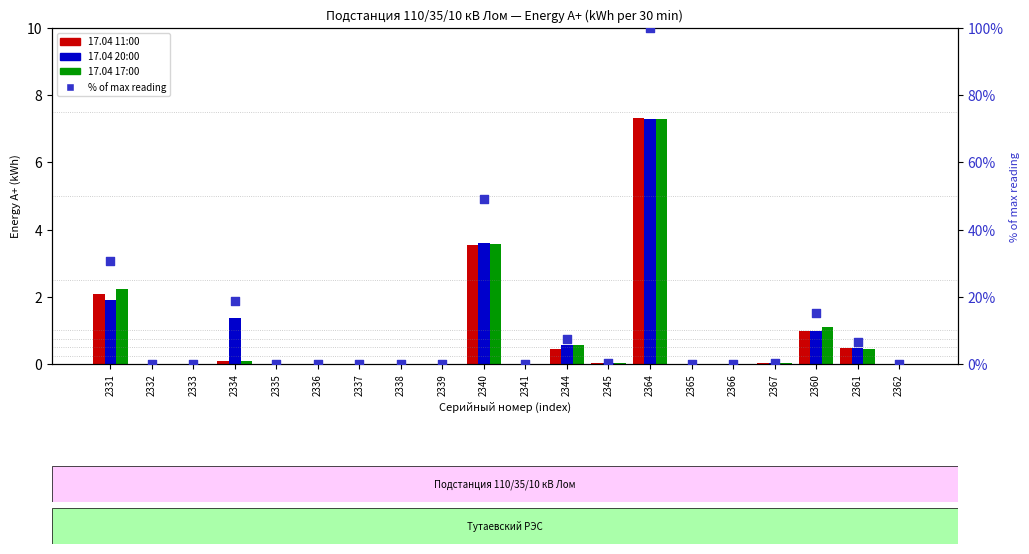

At how many categories does at least one series exceed 3?

7